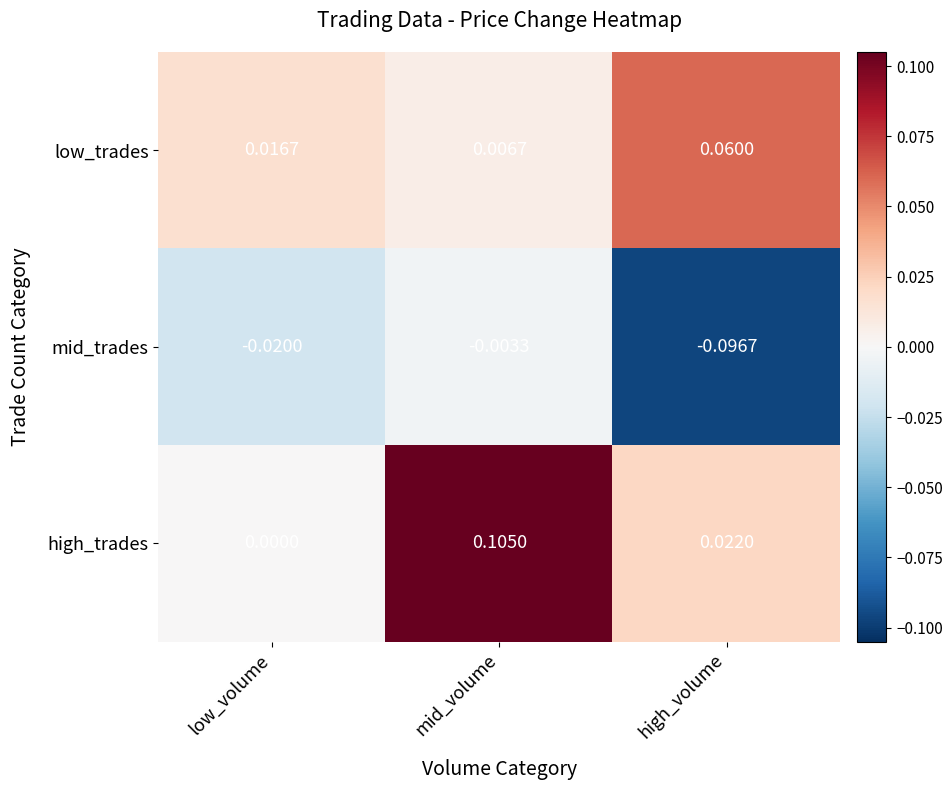

Which label corresponds to the smallest value in the chart?

high_volume